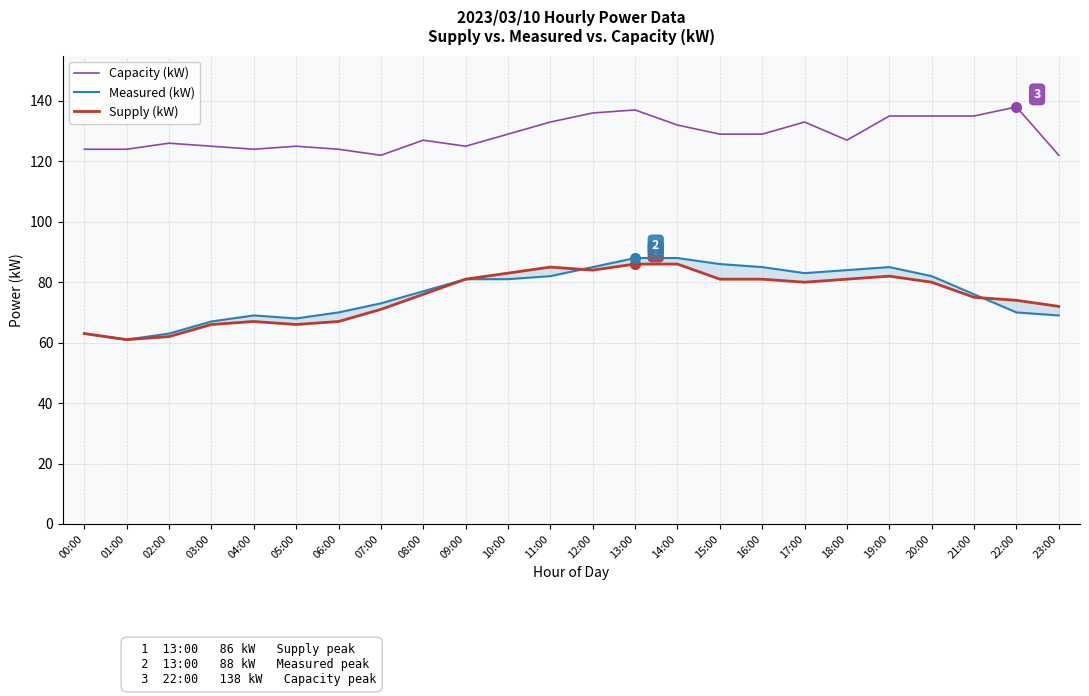

What is the label of the 12th point from the right?

12:00